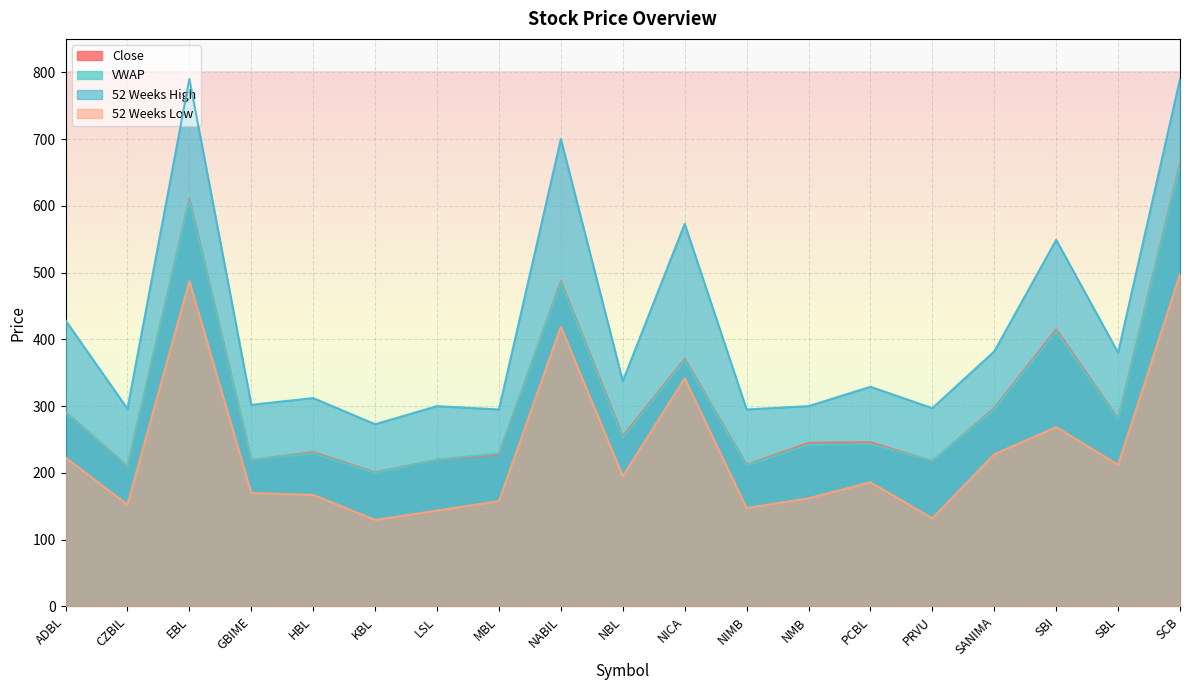

Reading left to right, transcribe all the data shown in this chart.

Close: ADBL=291.4	CZBIL=209.5	EBL=610.0	GBIME=219.3	HBL=231.0	KBL=200.8	LSL=219.5	MBL=227.6	NABIL=487.0	NBL=254.8	NICA=370.7	NIMB=212.0	NMB=245.0	PCBL=245.9	PRVU=217.6	SANIMA=297.0	SBI=415.0	SBL=280.8	SCB=663.0
VWAP: ADBL=290.7	CZBIL=210.4	EBL=608.2	GBIME=220.1	HBL=229.2	KBL=200.0	LSL=219.8	MBL=229.4	NABIL=484.7	NBL=252.3	NICA=368.8	NIMB=211.1	NMB=242.4	PCBL=243.2	PRVU=218.0	SANIMA=295.4	SBI=412.1	SBL=279.8	SCB=660.1
52 Weeks High: ADBL=428.4	CZBIL=296.0	EBL=790.0	GBIME=302.0	HBL=312.1	KBL=272.9	LSL=300.0	MBL=295.0	NABIL=700.0	NBL=337.5	NICA=573.0	NIMB=295.0	NMB=300.0	PCBL=329.0	PRVU=297.0	SANIMA=382.0	SBI=549.0	SBL=380.0	SCB=790.0
52 Weeks Low: ADBL=223.0	CZBIL=152.5	EBL=487.3	GBIME=170.0	HBL=167.1	KBL=129.6	LSL=143.6	MBL=157.8	NABIL=419.0	NBL=195.1	NICA=341.6	NIMB=147.4	NMB=162.0	PCBL=186.0	PRVU=132.0	SANIMA=228.0	SBI=268.6	SBL=212.2	SCB=497.4